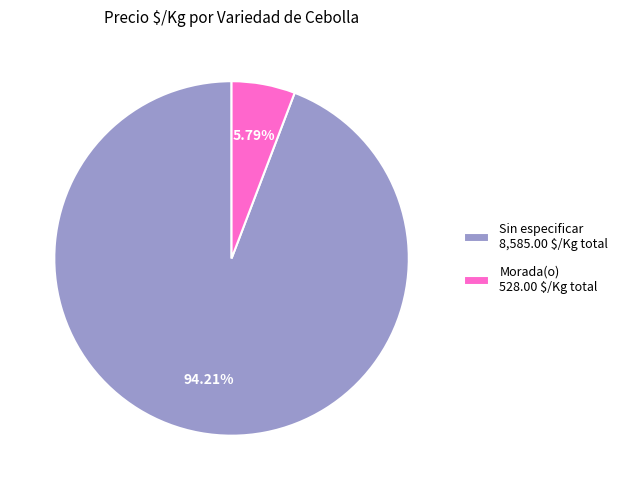

Which category has the smallest portion of the pie?

Morada(o) 528.00 $/Kg total